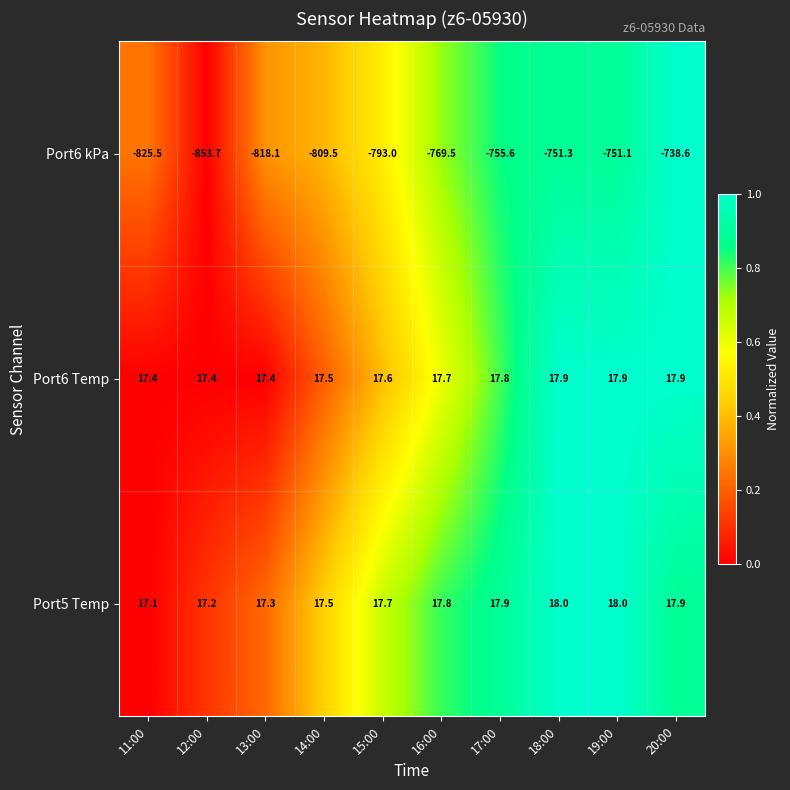

List the series in order of their peak value, highest first.

Port5 Temp, Port6 Temp, Port6 kPa